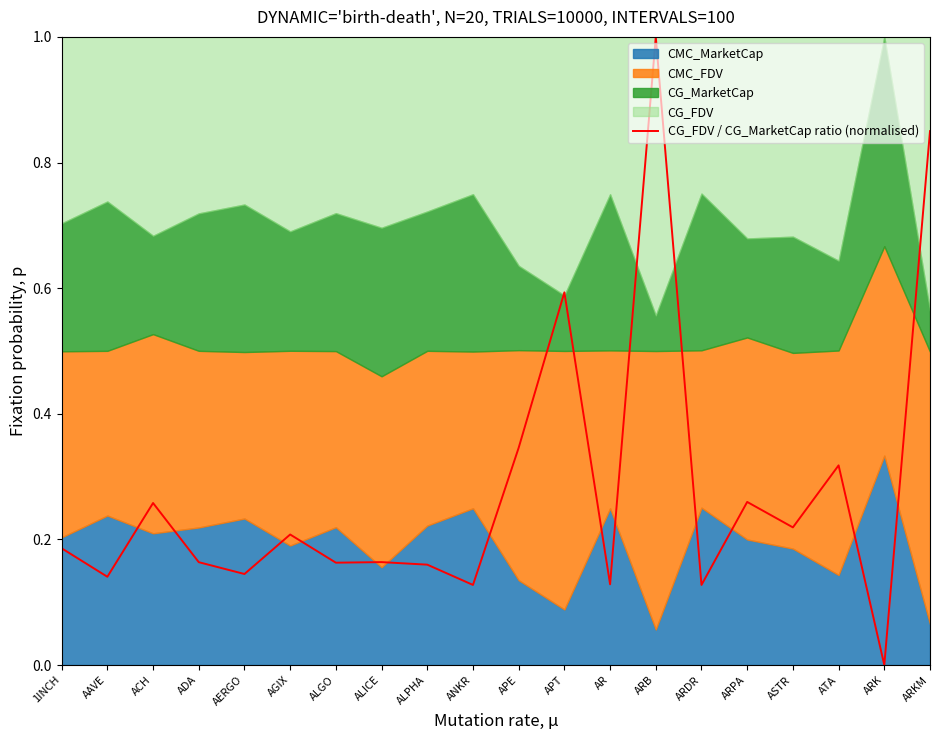

What is the change in value from ARB to ATA?

-0.7